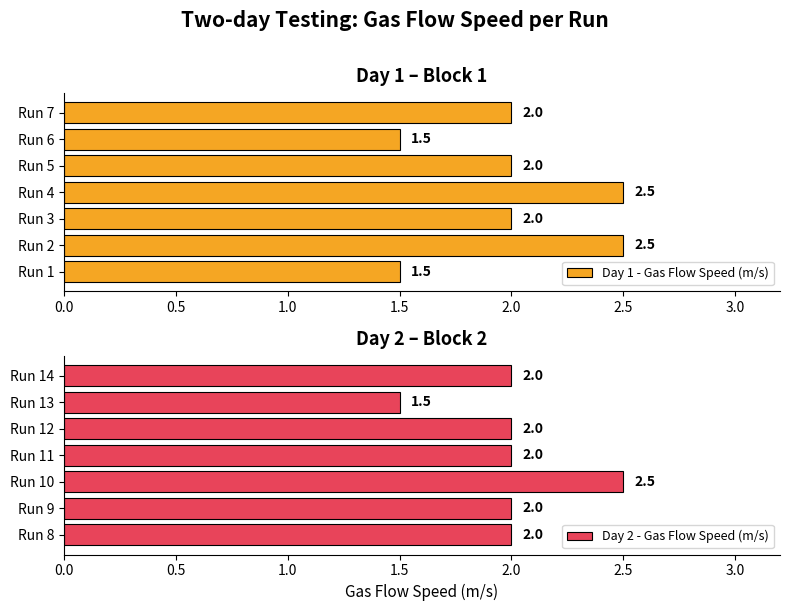

What is the highest value of the Day 1 - Gas Flow Speed (m/s) series?

2.5